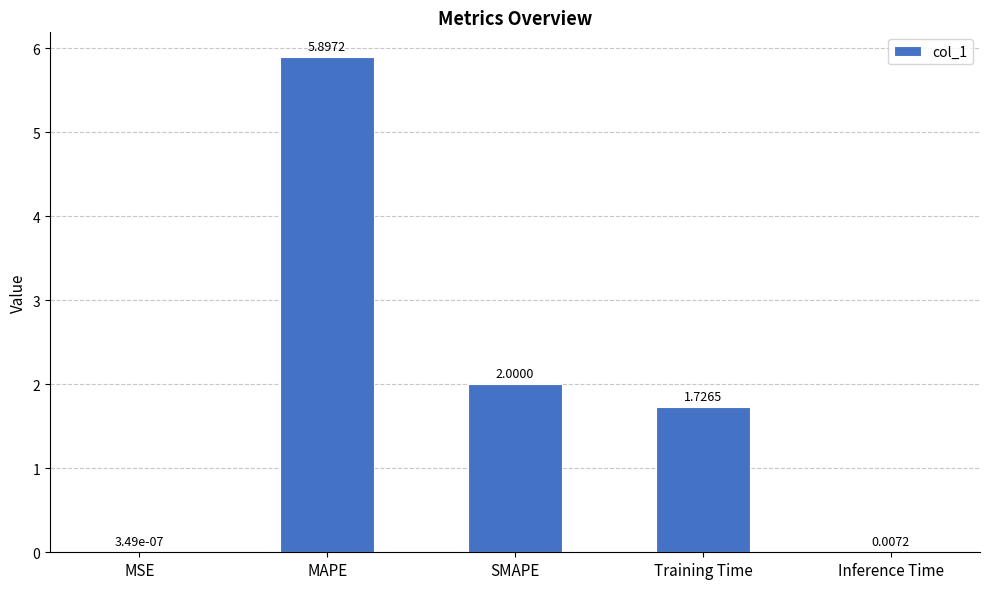

Count the number of data series in this chart.

1